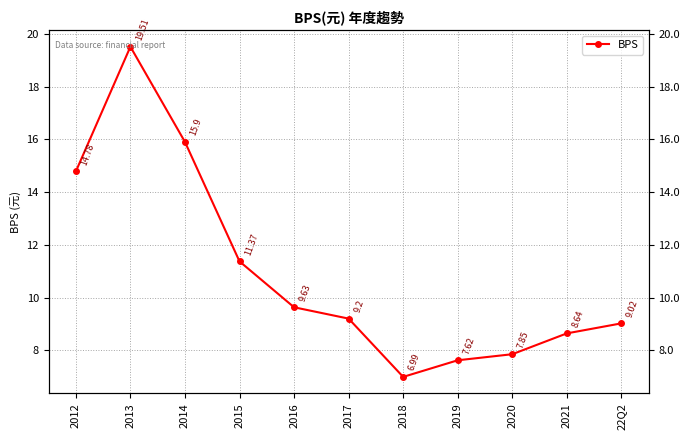

Reading left to right, what are all the values shown in this chart?

14.8	19.5	15.9	11.4	9.6	9.2	7.0	7.6	7.8	8.6	9.0